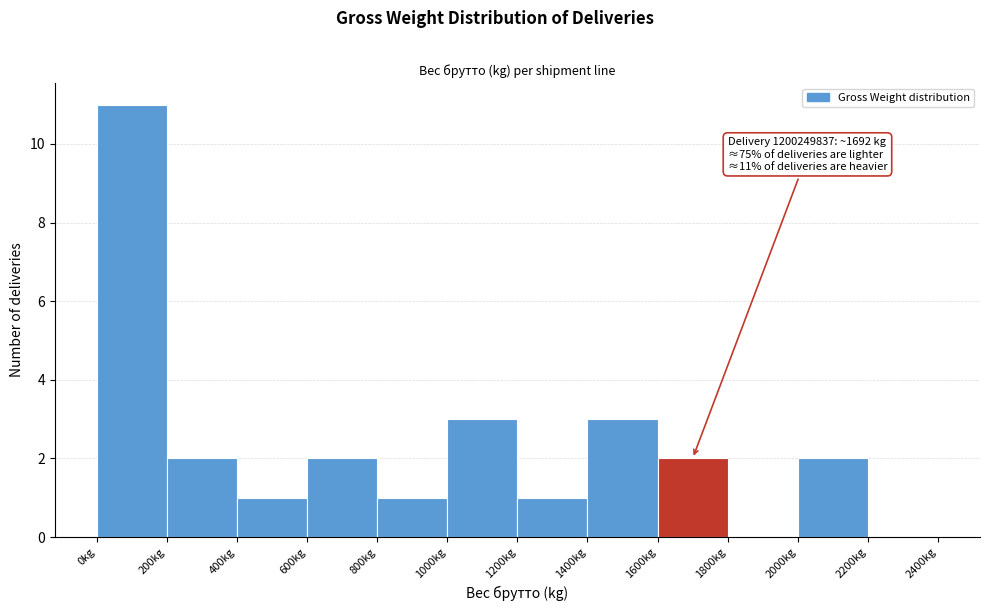

Which range on the x-axis has the tallest bar?

0 to 200